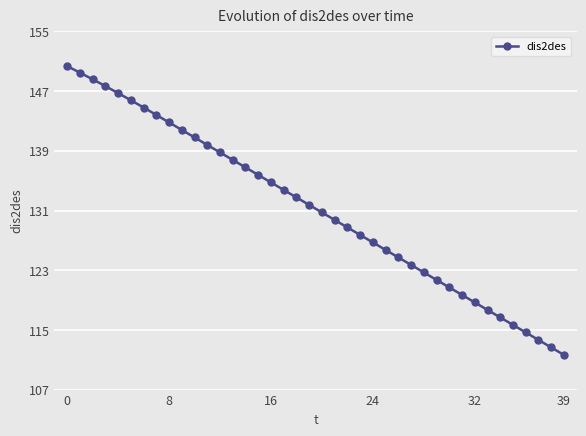

What is the difference between the maximum and minimum values?

38.5